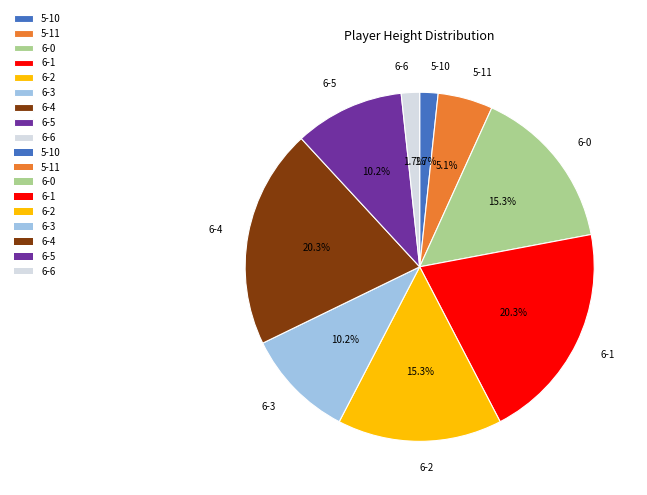

Approximately how many times larger is the value at 6-4 compared to 6-5?

2.0